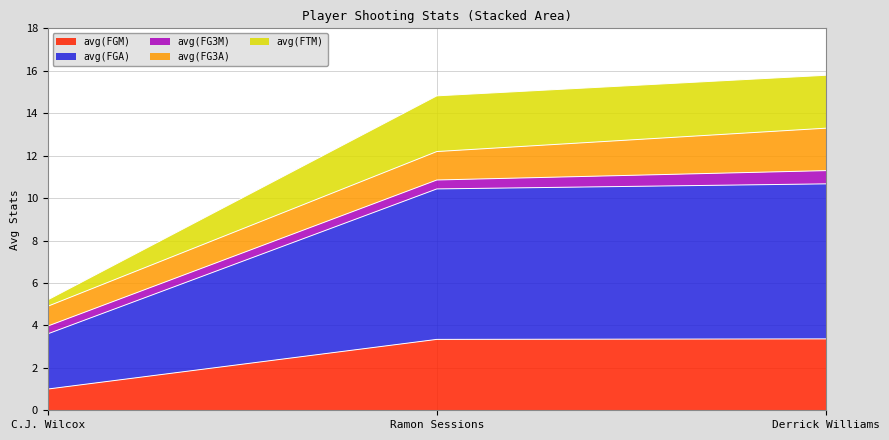

True or false: avg(FGM) has a value of 5.4 at Ramon Sessions.

False